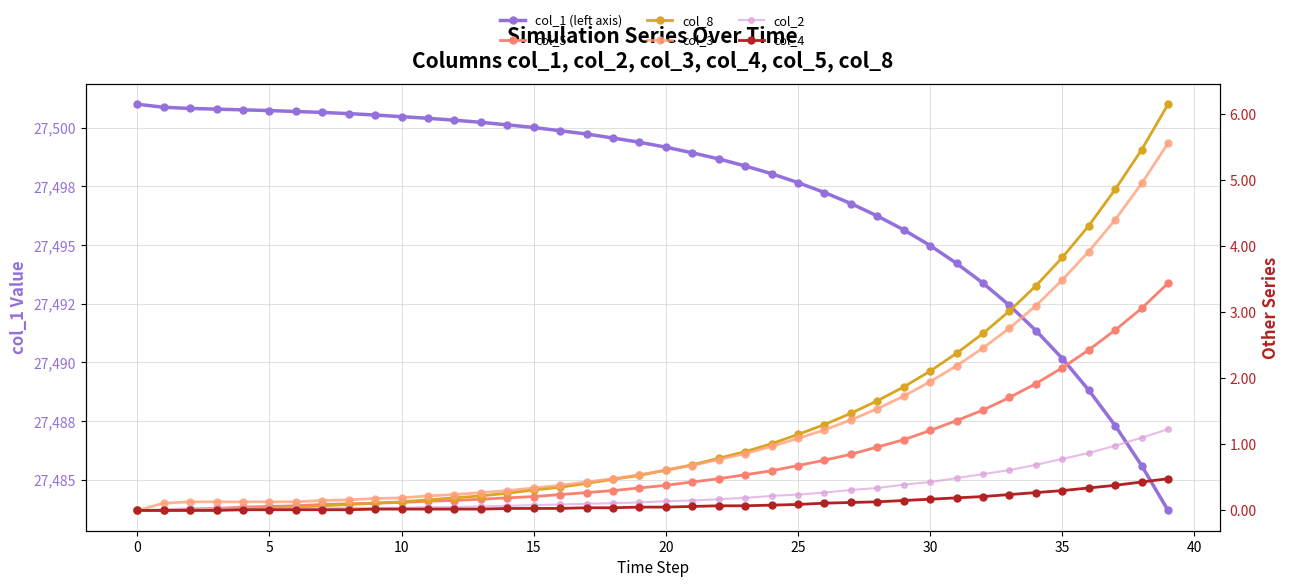

The value of col_3 at 29 is 0.4. True or false?

False